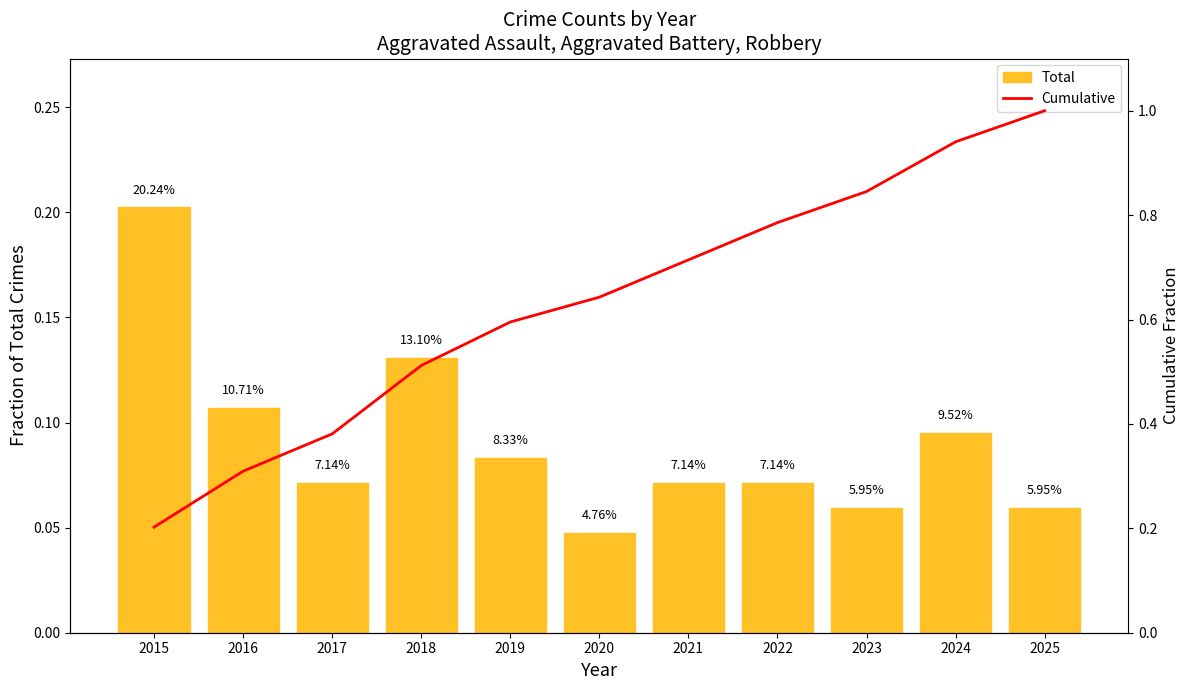

Which series changed the most between 2020 and 2023?

Cumulative